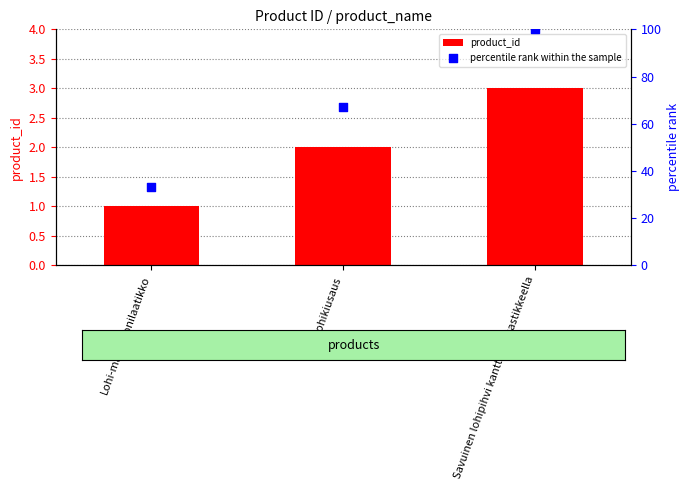

What is the total value across all series at Lohi-makaroonilaatikko?

34